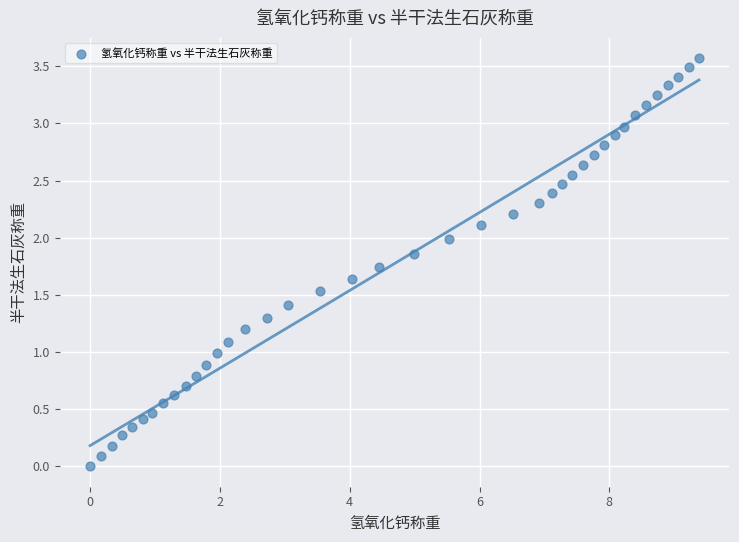

What is the range of Y values (max minus min)?

3.6